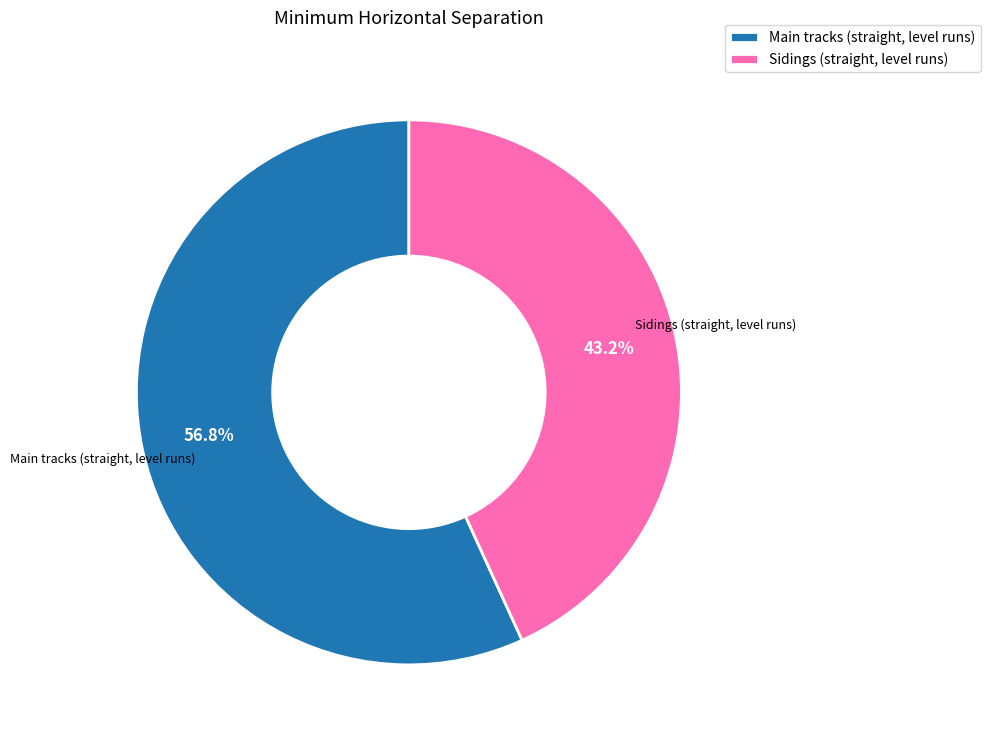

How much of the chart is everything except Sidings (straight, level runs)?

56.8%